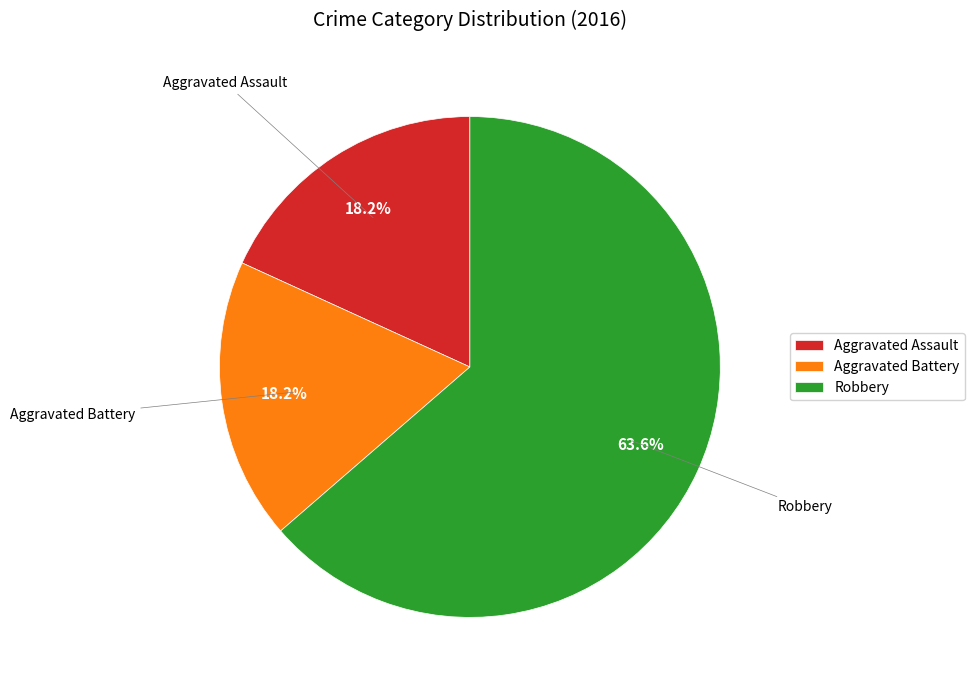

To the nearest percent, what is the difference between the largest and smallest slice percentages?

45%